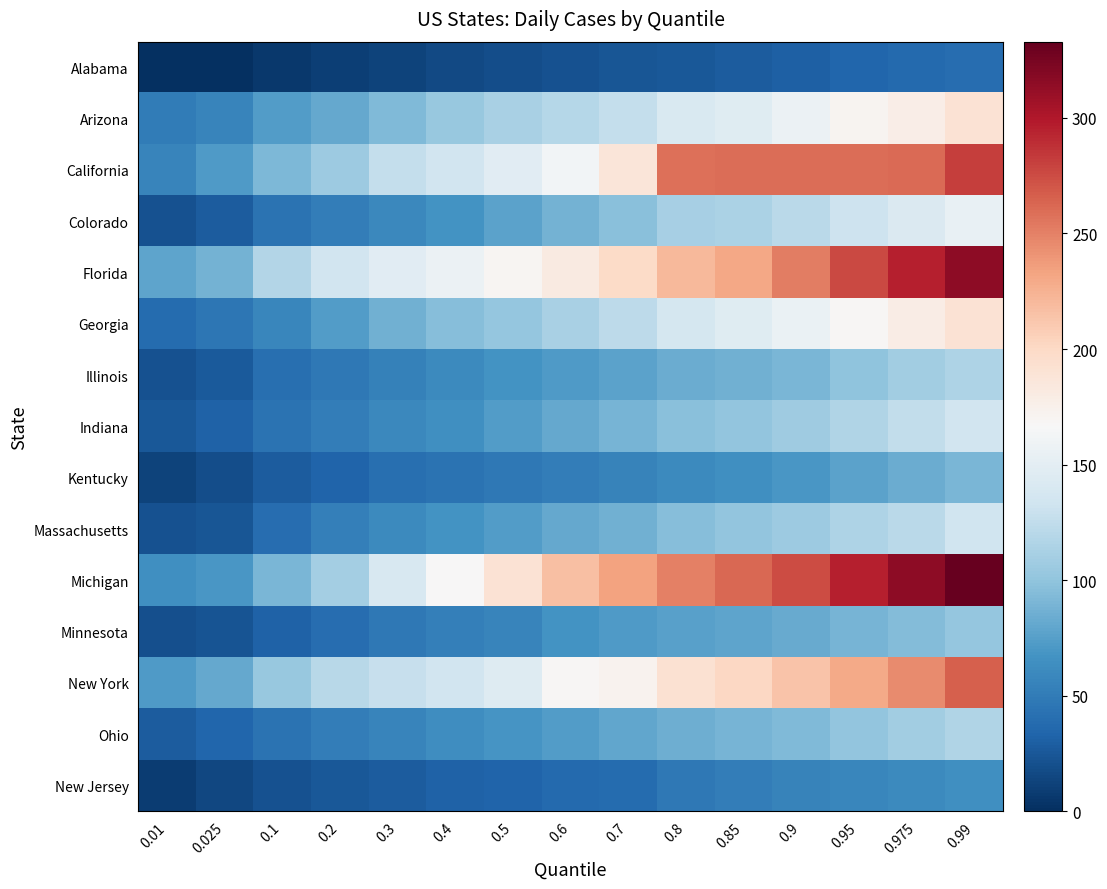

Which series has the largest total across all categories?

Michigan